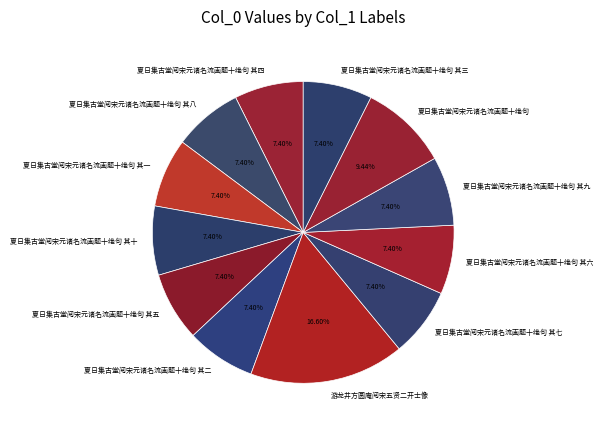

To the nearest percent, what is the difference between the largest and smallest slice percentages?

9%